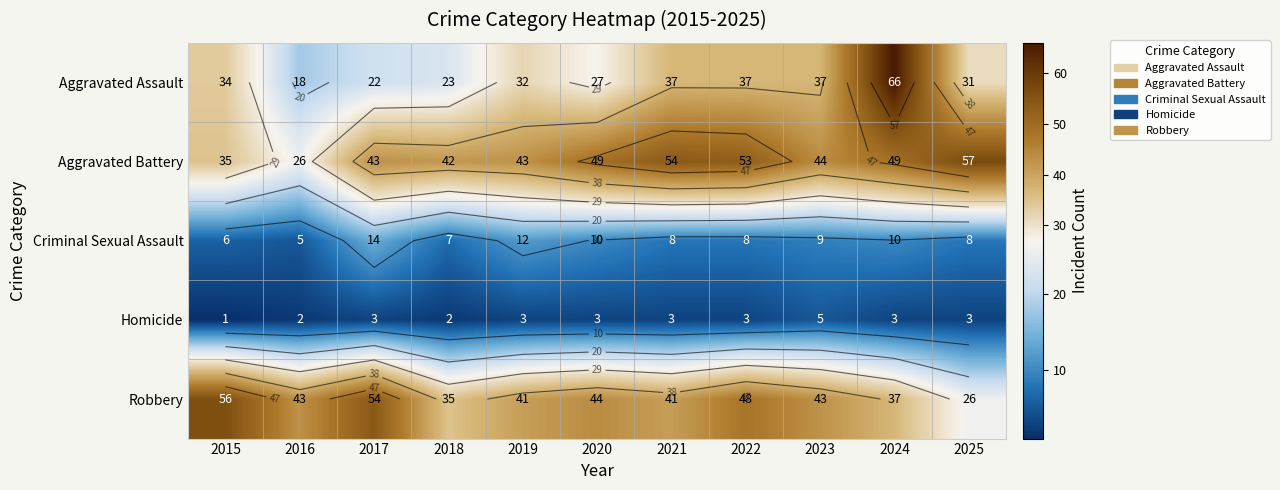

What is the greatest value displayed?

66